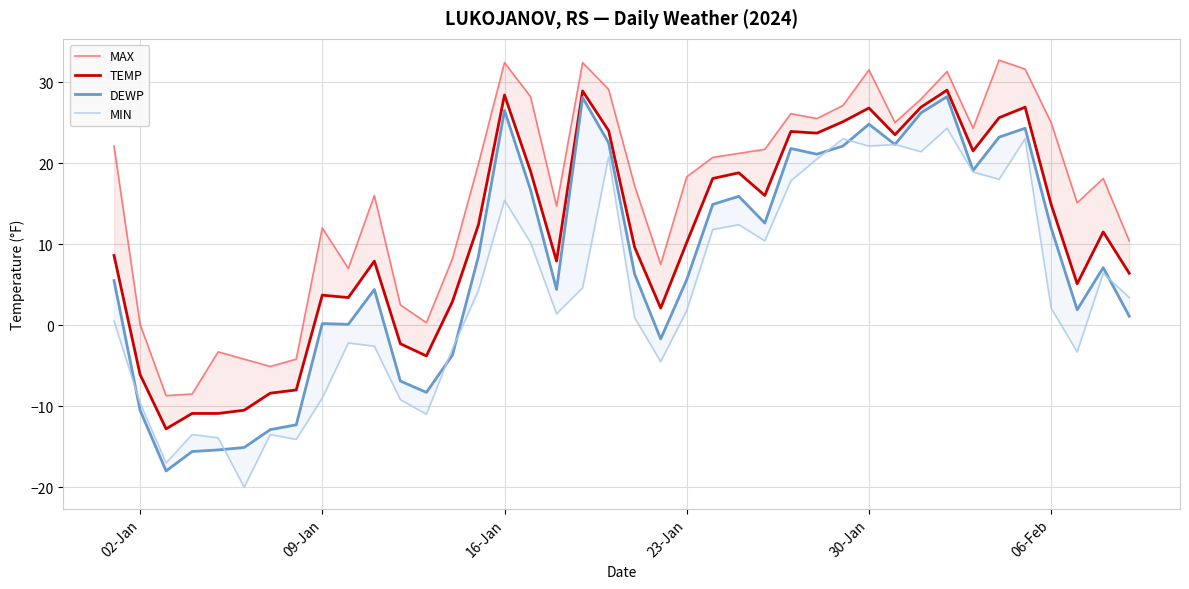

Which series has the largest total across all categories?

MAX